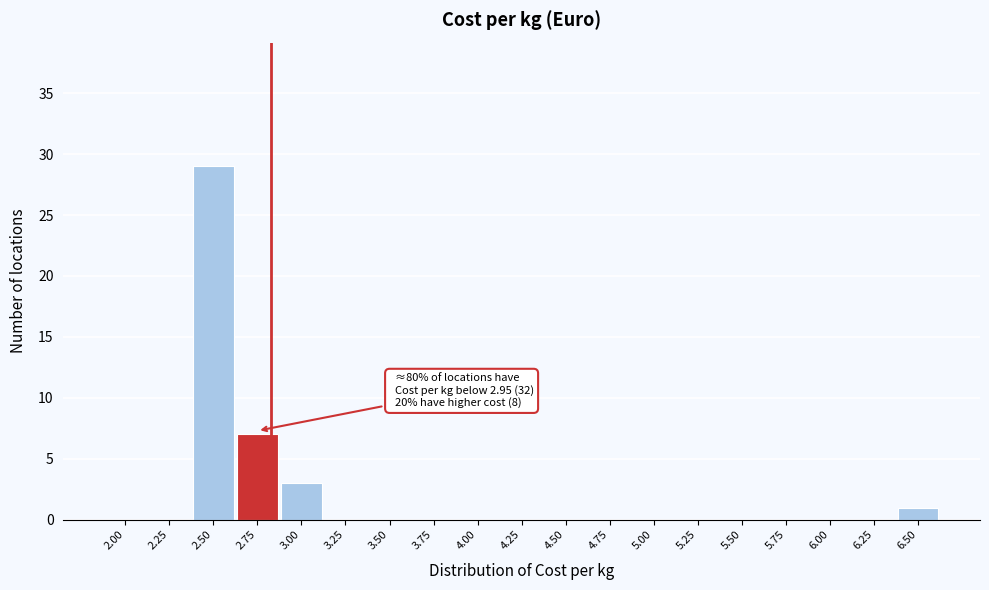

Reading left to right, transcribe all the data shown in this chart.

2.00=0	2.25=0	2.50=29	2.75=7	3.00=3	3.25=0	3.50=0	3.75=0	4.00=0	4.25=0	4.50=0	4.75=0	5.00=0	5.25=0	5.50=0	5.75=0	6.00=0	6.25=0	6.50=1